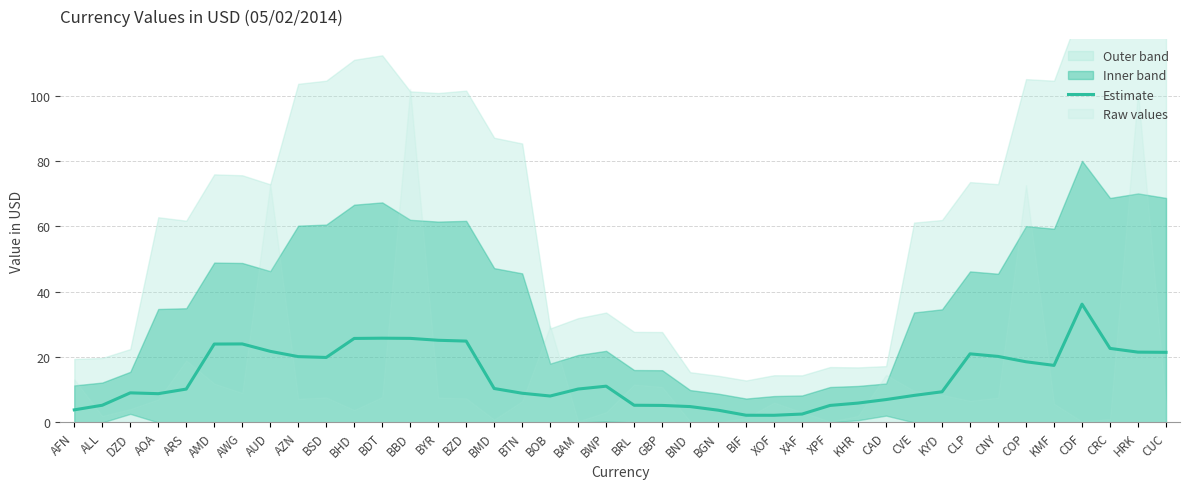

How many interior local valleys (lower than both neighbors) does the data have?

5